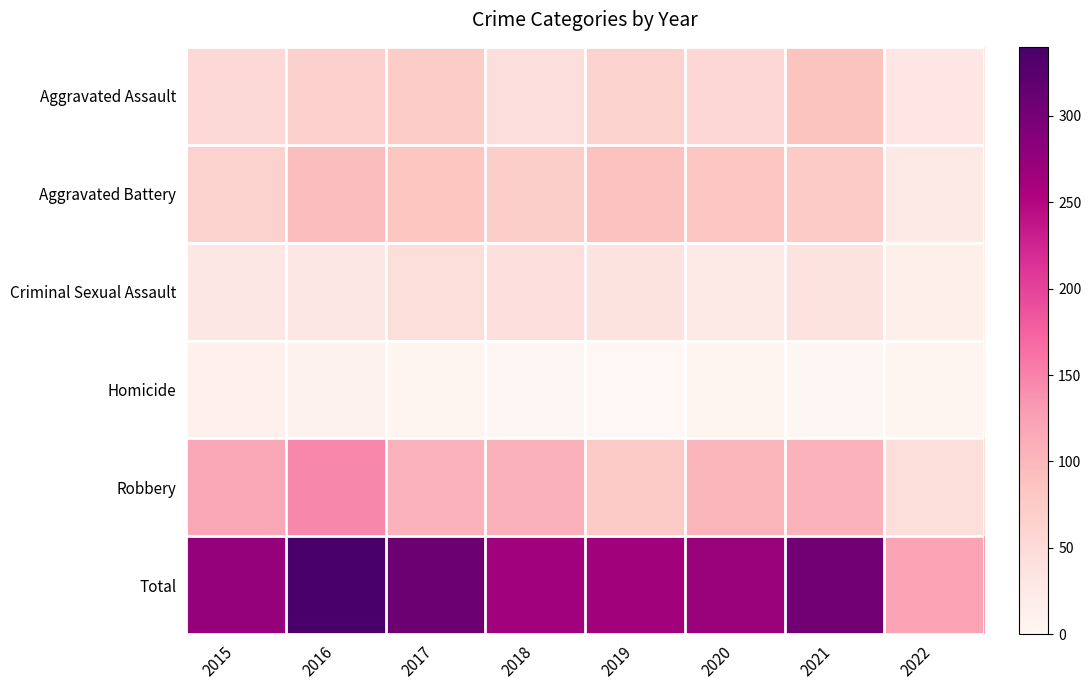

At how many categories does at least one series exceed 126?

7